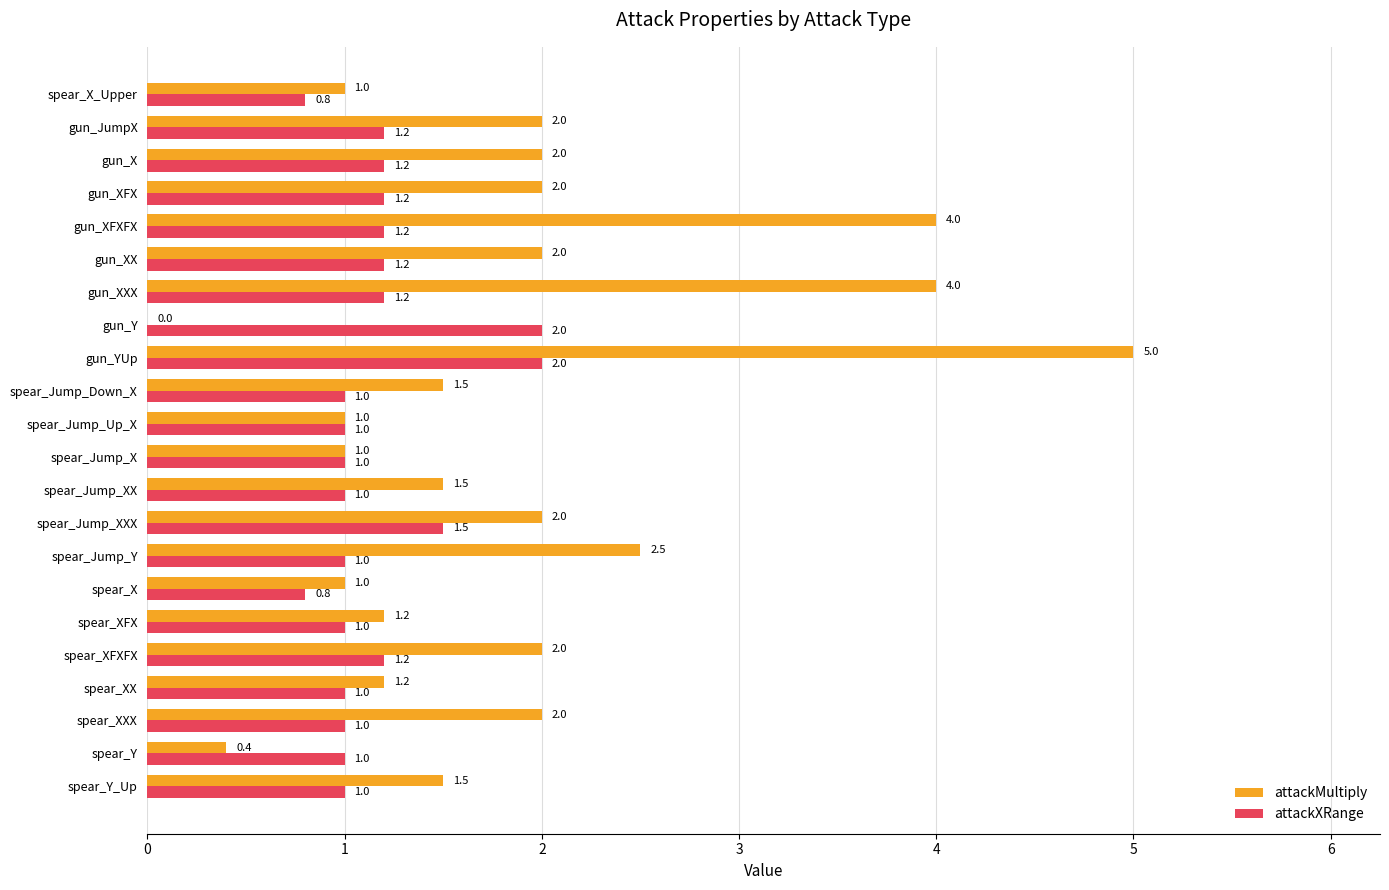

Between spear_Y and gun_Y, which series saw the biggest shift?

attackXRange